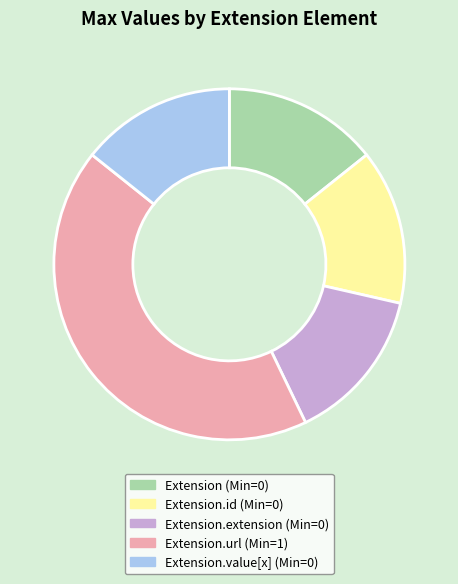

Is there any slice that represents more than half of the pie?

No